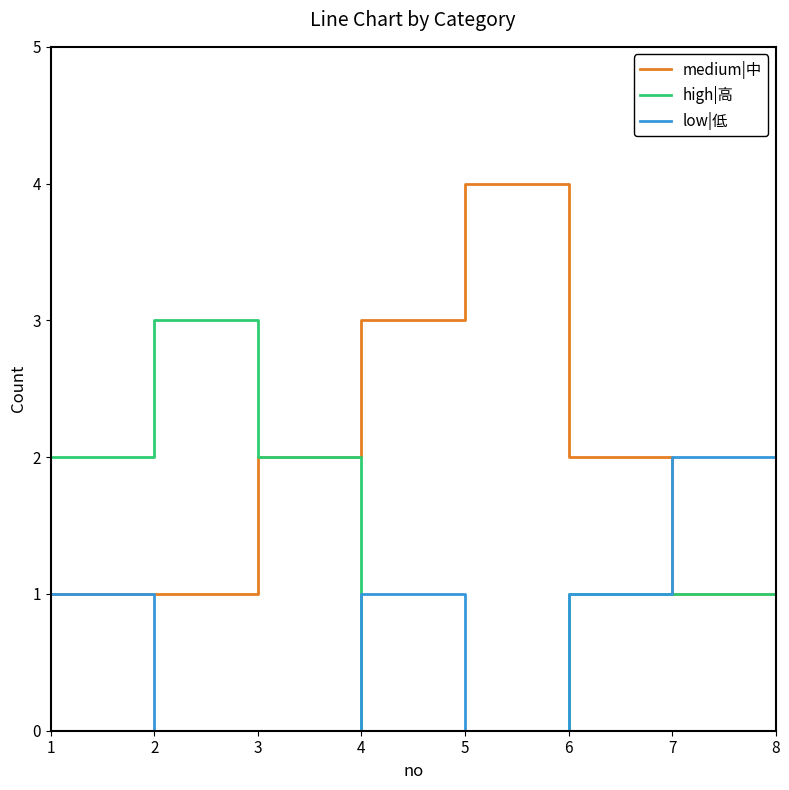

Reading right to left, what are all the values shown in this chart?

medium|中: 0	1	2	4	3	2	1	1
high|高: 2	1	1	0	0	2	3	2
low|低: 2	2	1	0	1	0	0	1